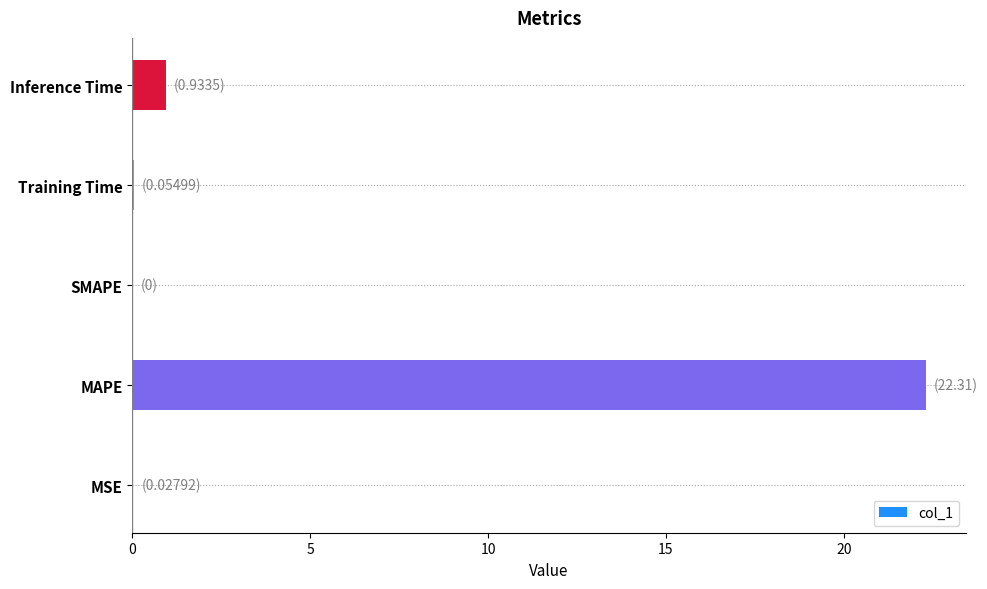

Count the number of data series in this chart.

1